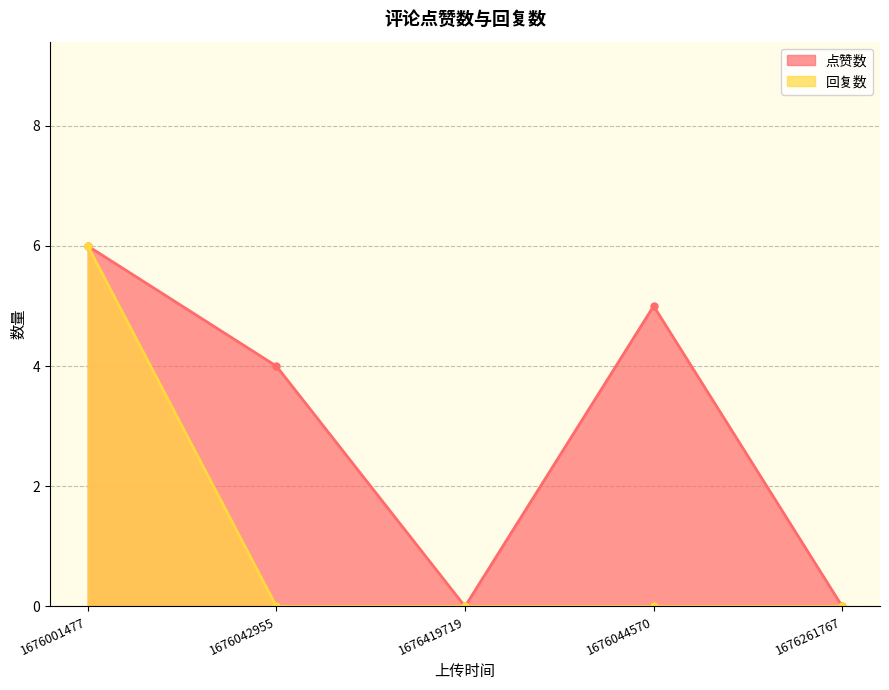

Which has a higher value, 1676042955 or 1676261767?

1676042955